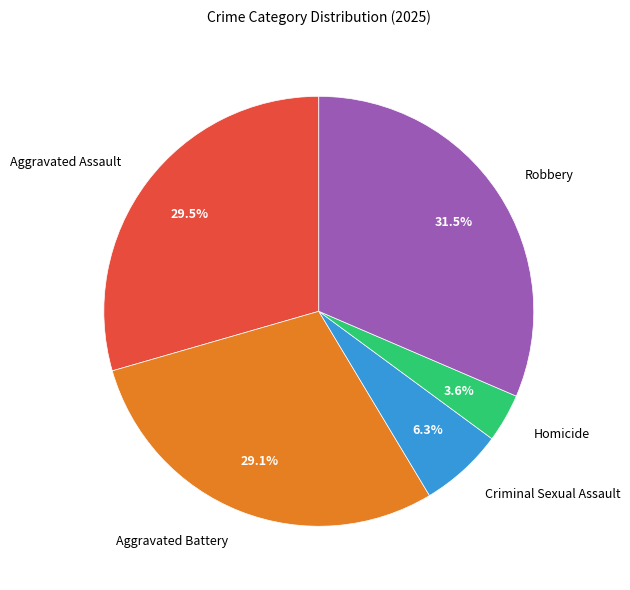

Approximately how many times larger is the value at Aggravated Battery compared to Robbery?

0.9